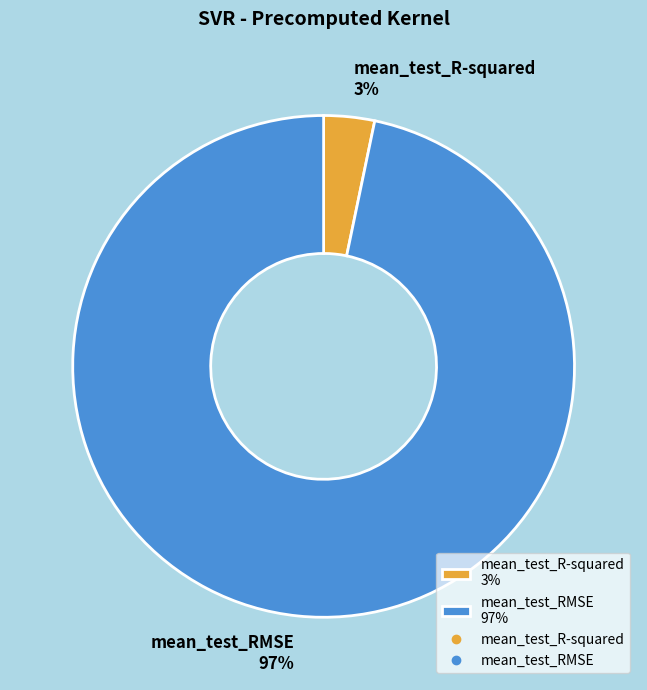

To the nearest percent, what is the average slice percentage?

50%